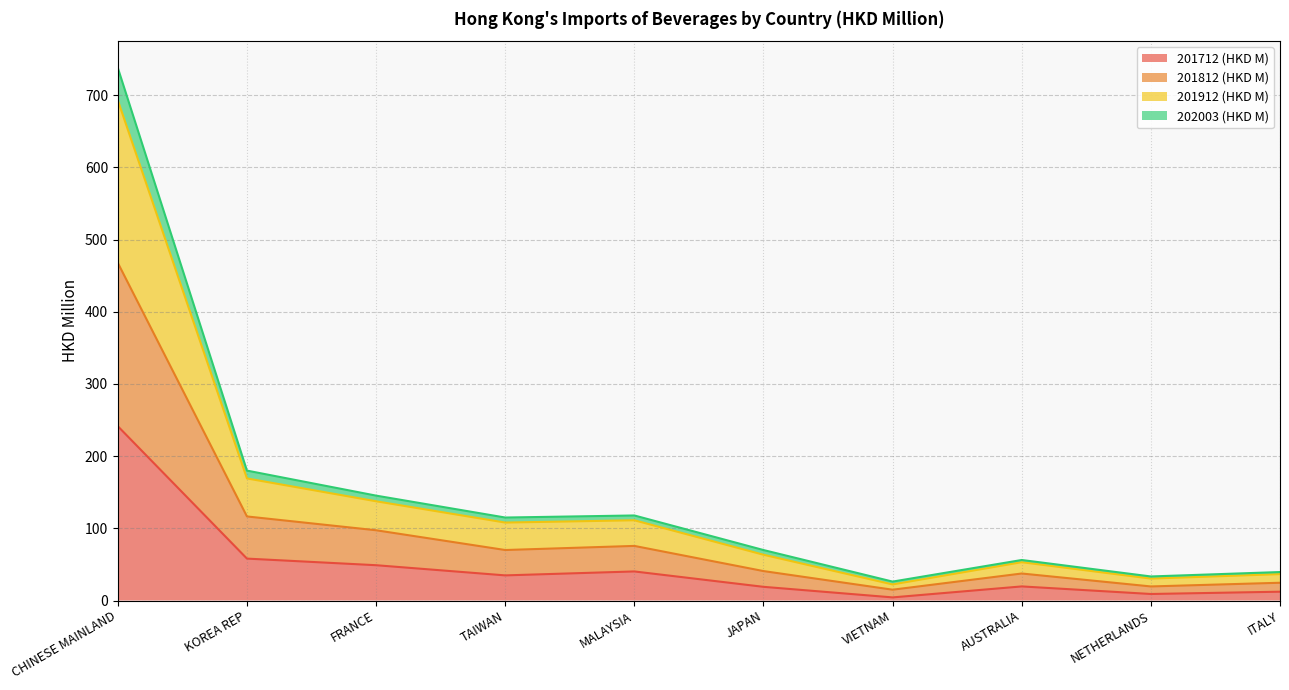

What is the total value across all series at ITALY?

39.4